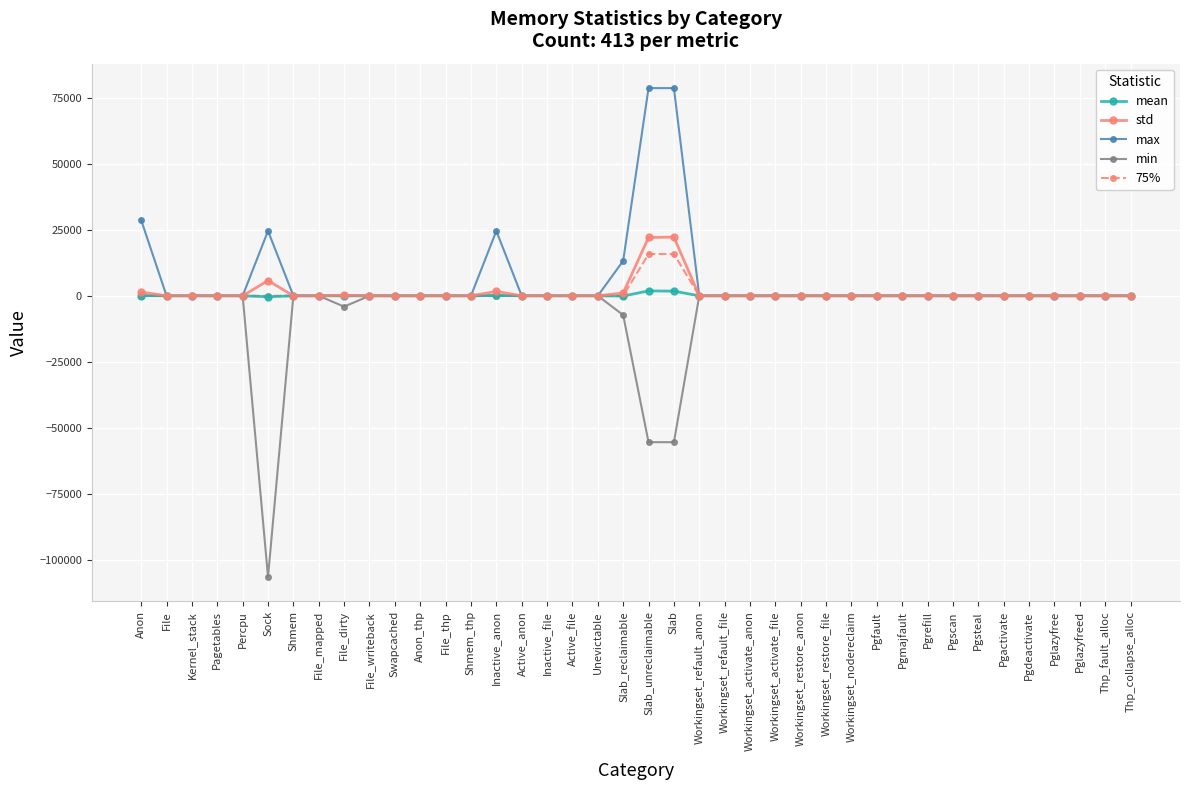

What is the greatest value displayed?

78672.0